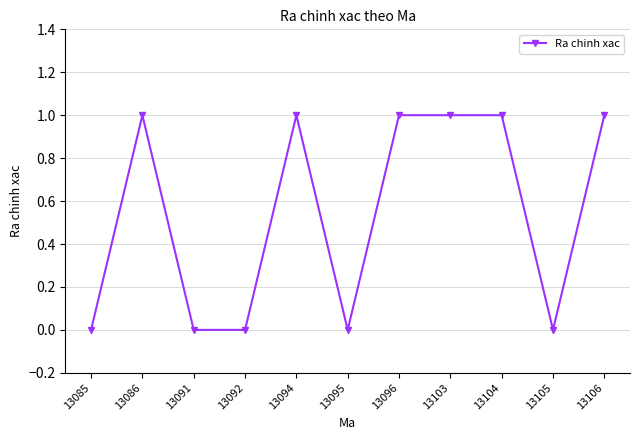

What is the difference between the maximum and second lowest values?

1